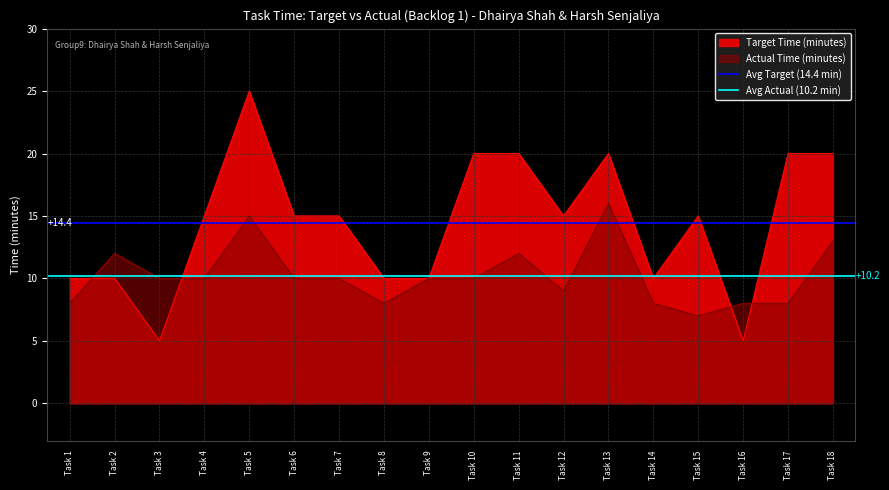

Rank the series by their average value, from lowest to highest.

Avg Actual (10.2 min), Avg Target (14.4 min)